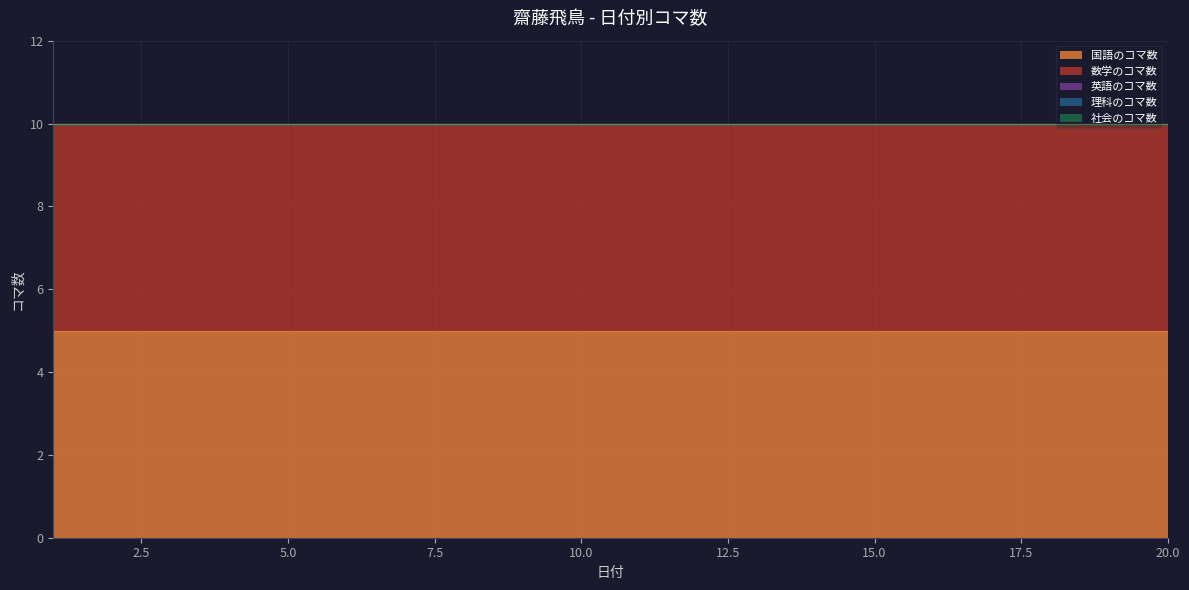

True or false: 英語のコマ数 has a value of 0 at 20.

True